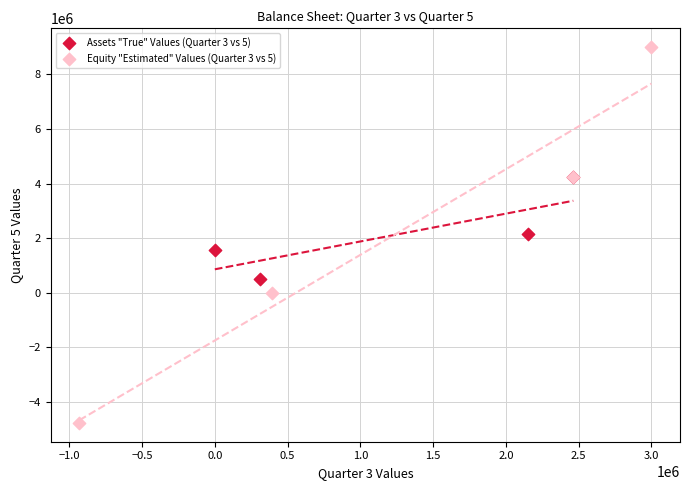

Which series reaches the maximum Y coordinate?

Equity "Estimated" Values (Quarter 3 vs 5)